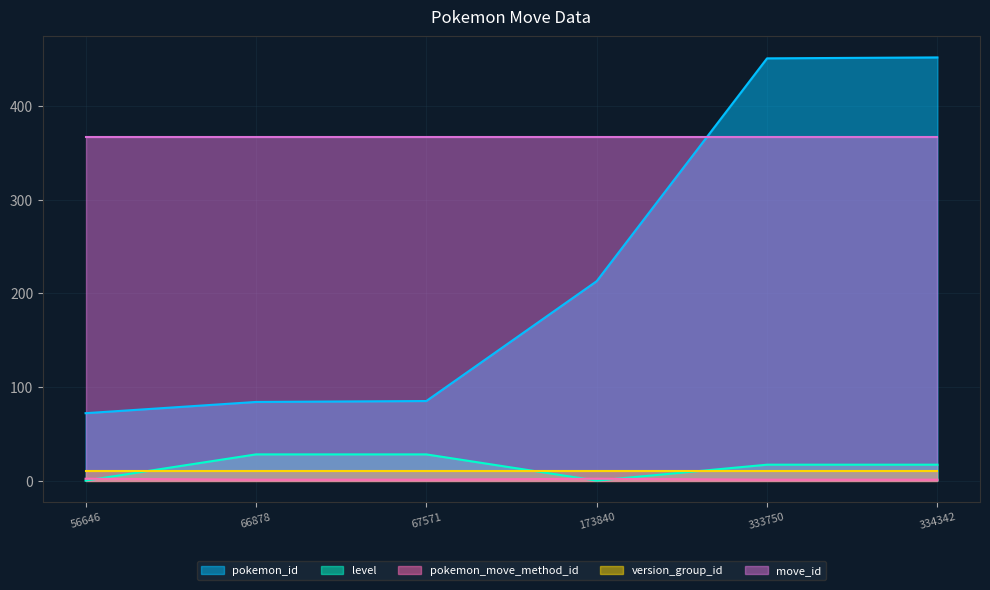

Does the chart have visible grid lines?

Yes